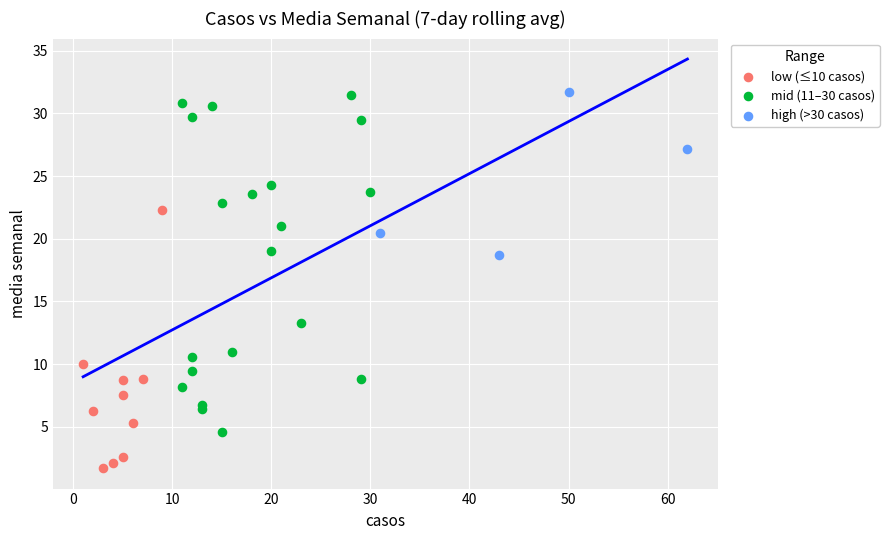

Which series has the widest spread of Y values?

mid (11–30 casos)